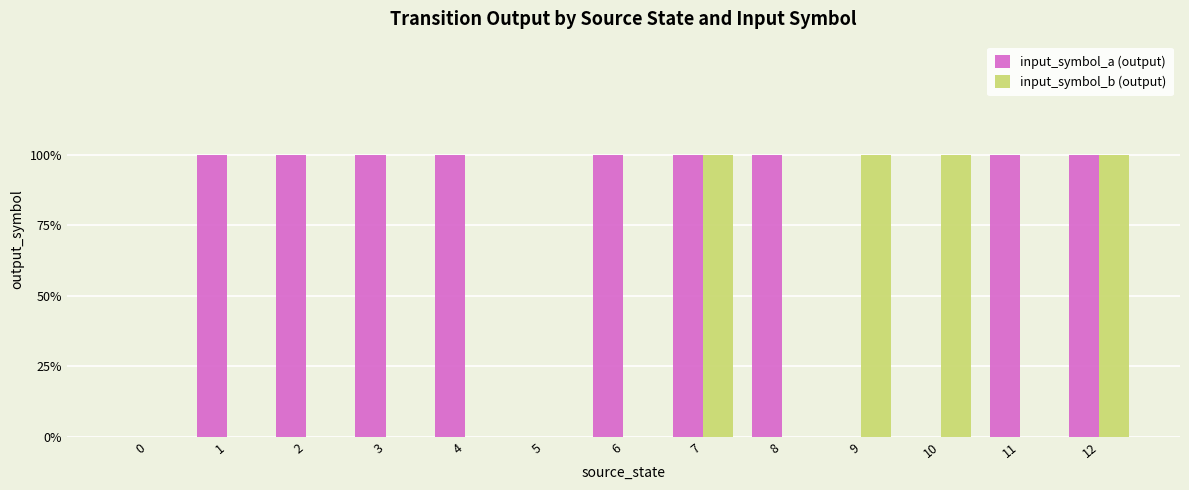

Rank the series by their average value, from lowest to highest.

input_symbol_b (output), input_symbol_a (output)